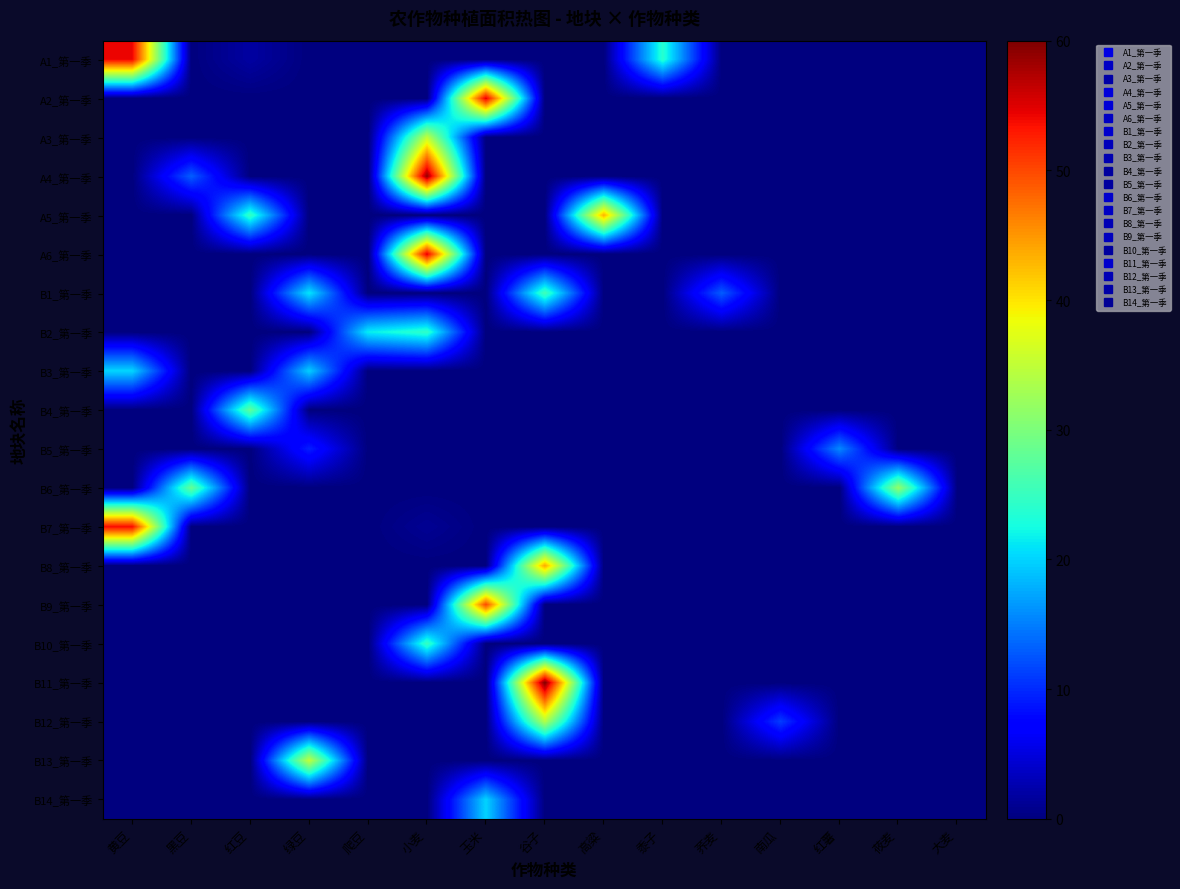

What is the total value across all series at 绿豆?

85.4